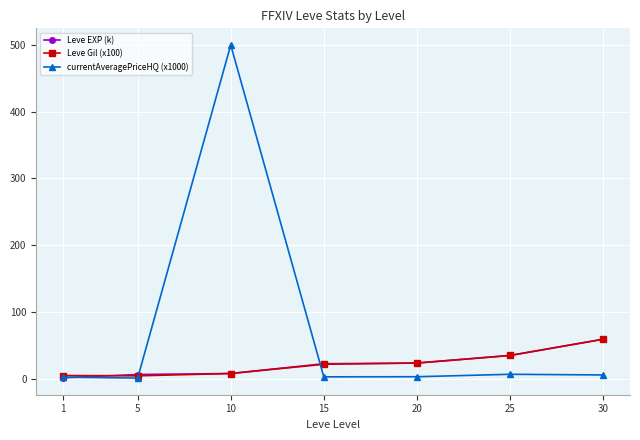

What is the greatest value displayed?

500.0